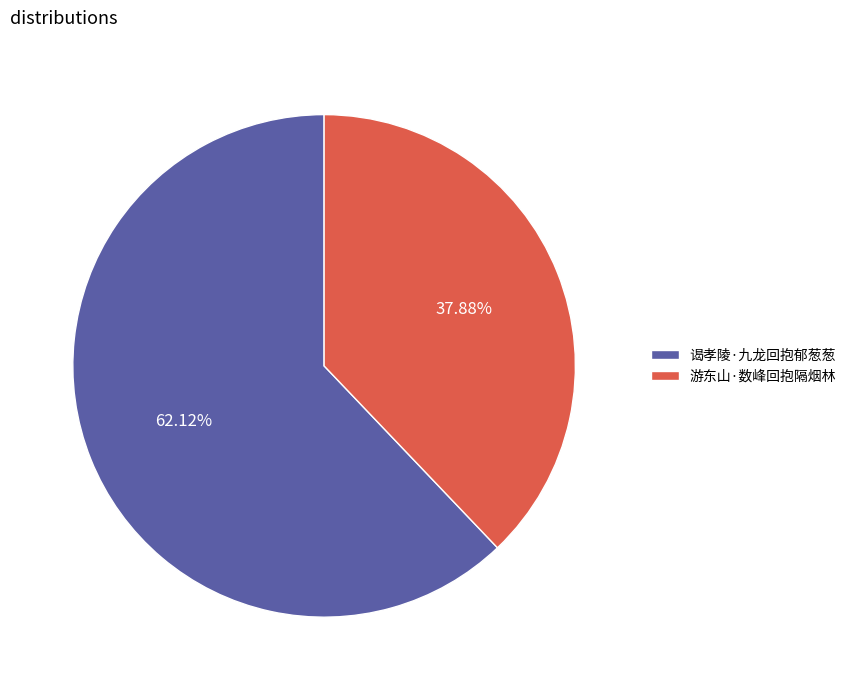

To the nearest percent, what percentage of the pie is 游东山·数峰回抱隔烟林?

38%